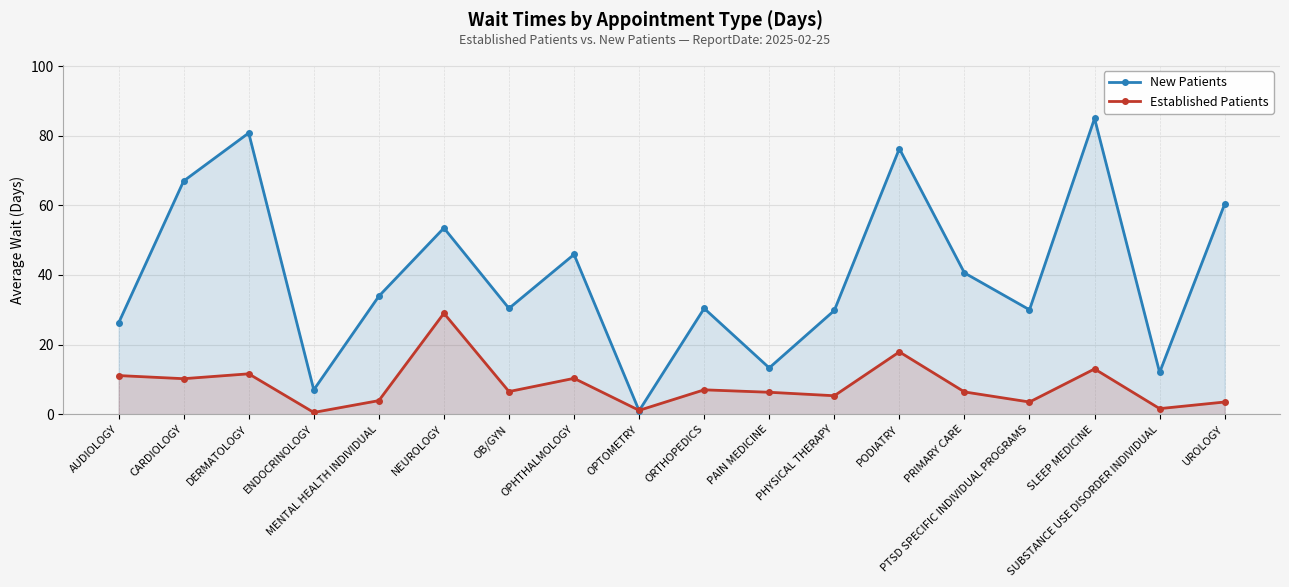

What is the approximate value of New Patients at CARDIOLOGY?

67.0